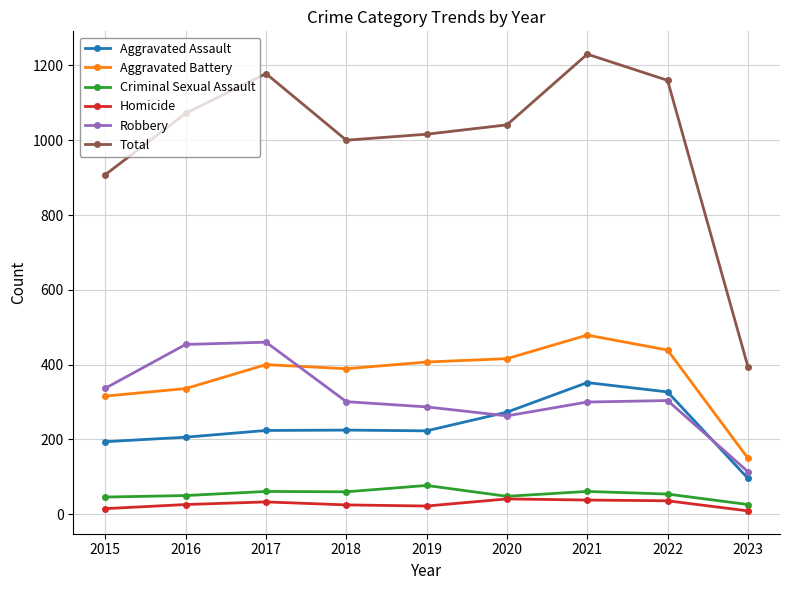

Which category has the lowest value in the Criminal Sexual Assault series?

2023